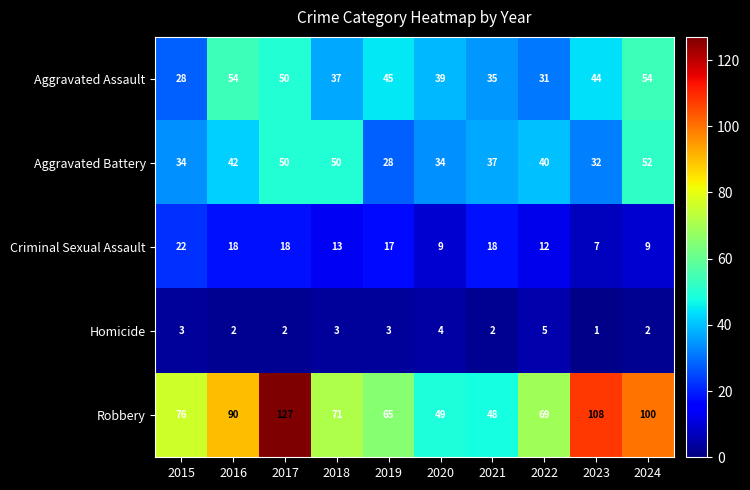

At which category does the chart reach its minimum across all series?

2023